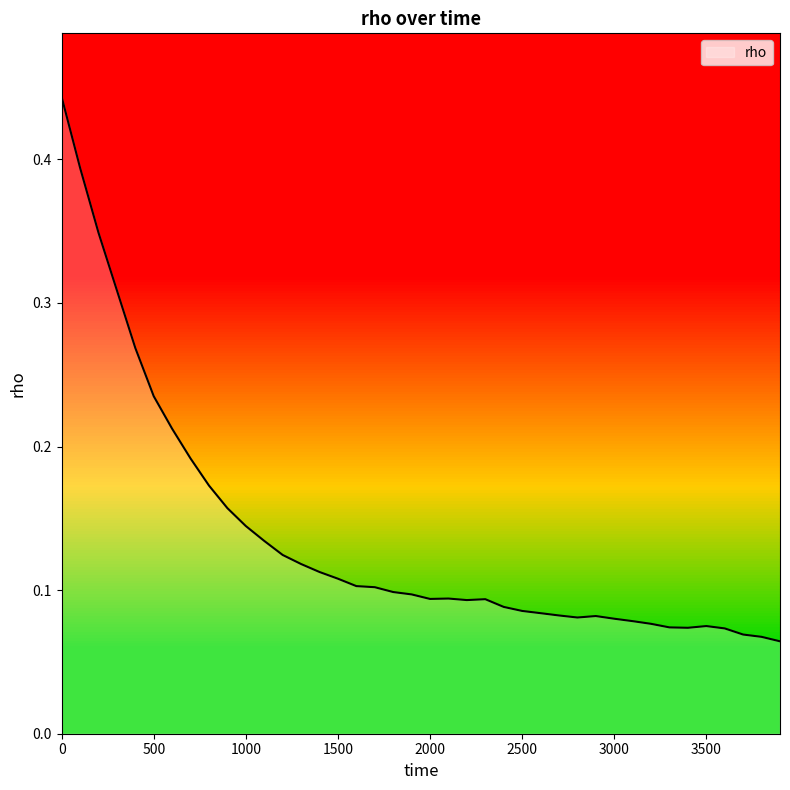

How many data points does each series have?

40